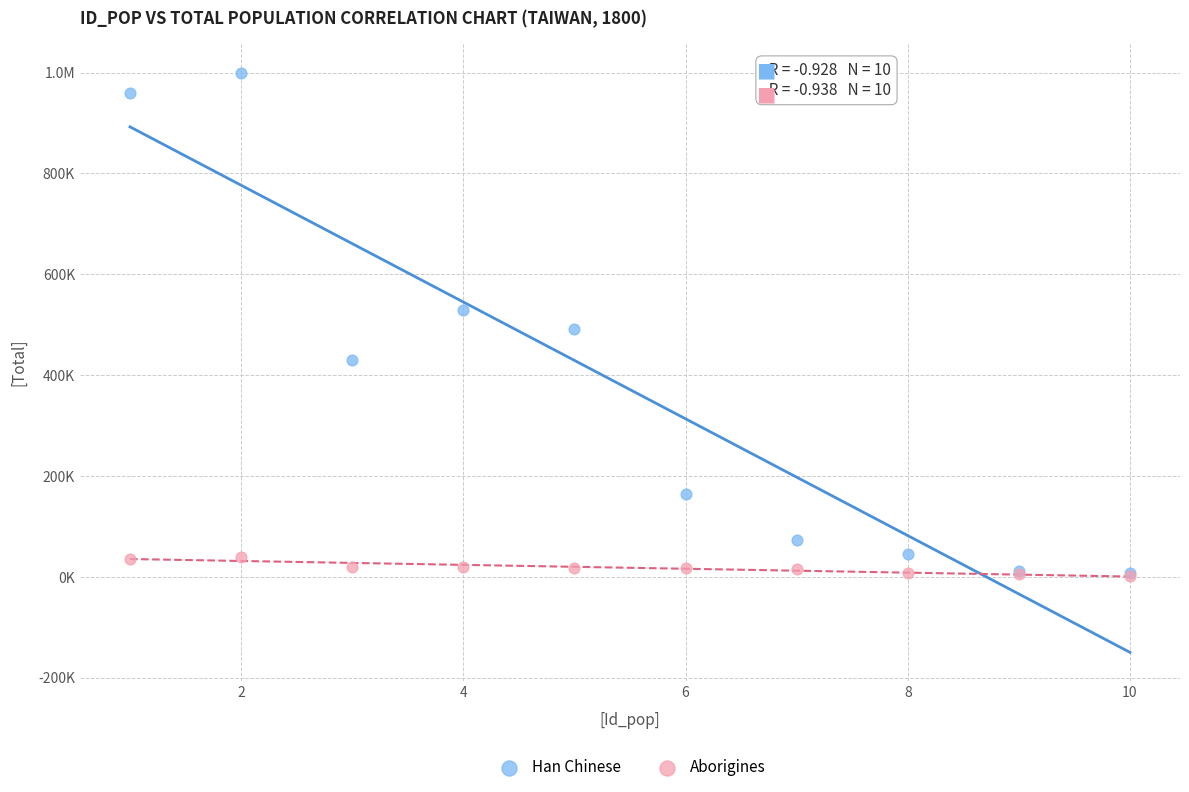

What are all the series names shown in the legend?

Han Chinese, Aborigines